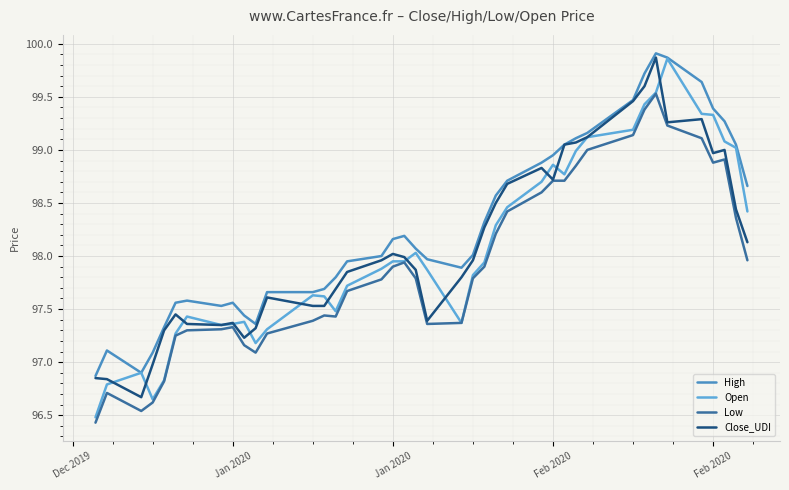

Rank the series by their maximum value, from highest to lowest.

High, Close_UDI, Open, Low